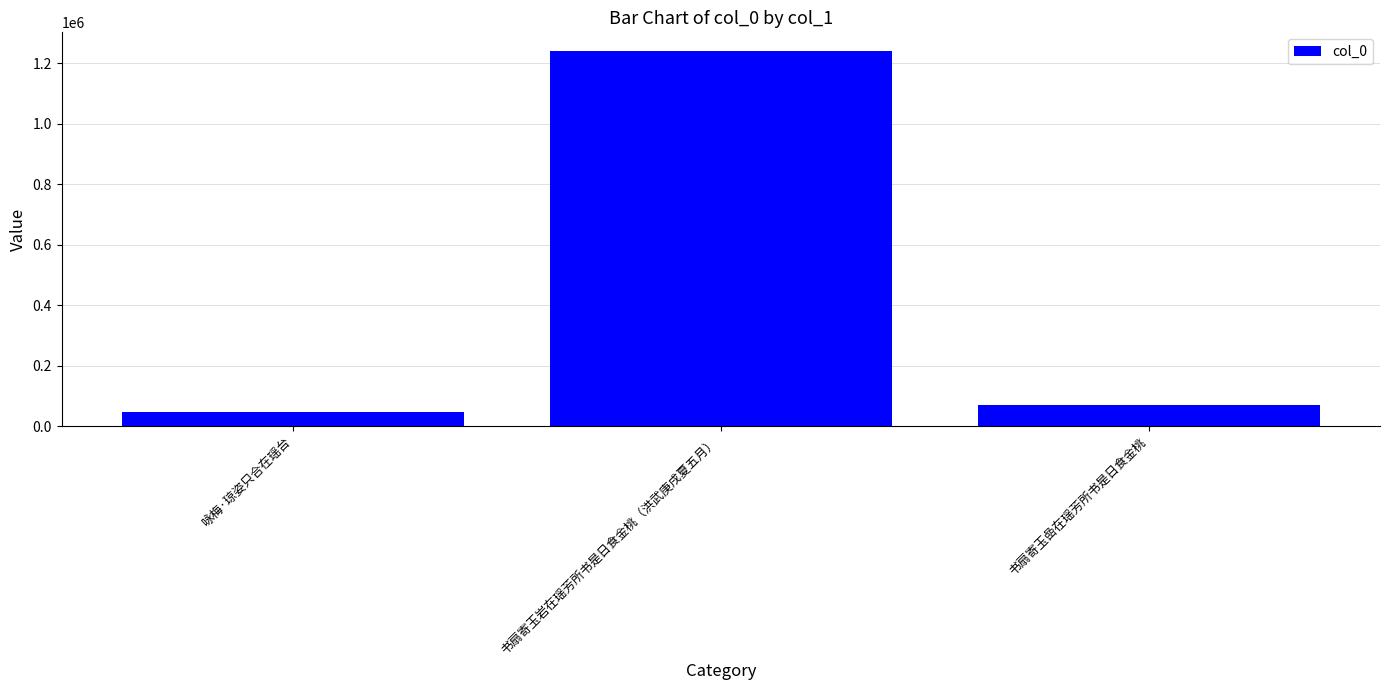

What is the difference between the values at 书扇寄玉岩在瑶芳所书是日食金桃（洪武庚戌夏五月） and 书扇寄玉嵒在瑶芳所书是日食金桃?

1171059